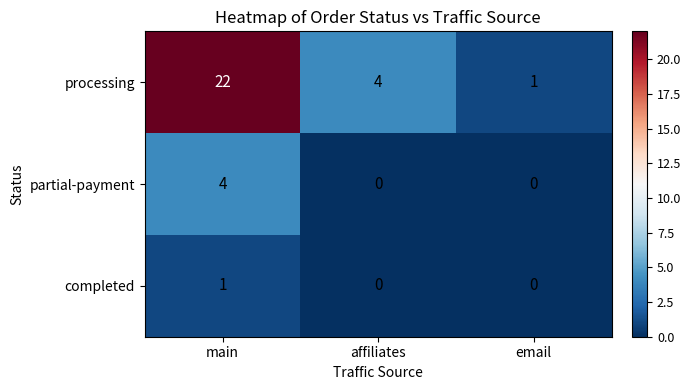

True or false: processing has a value of 4 at affiliates.

True